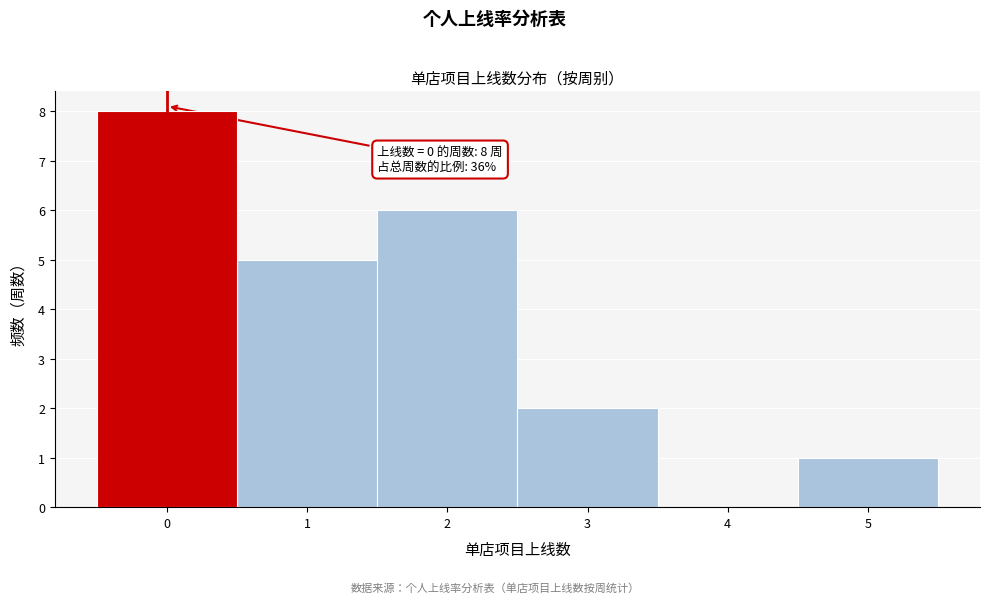

Which range on the x-axis has the tallest bar?

-0.5 to 0.5